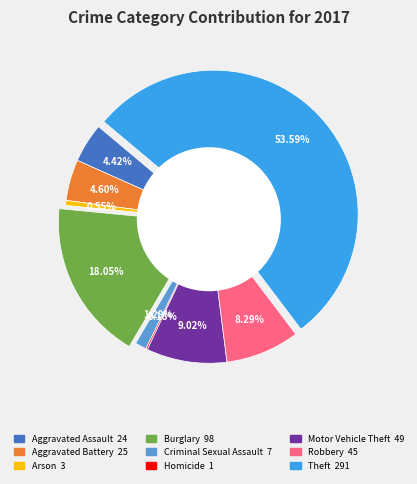

To the nearest percent, what is the combined percentage of Burglary and Aggravated Assault?

22%